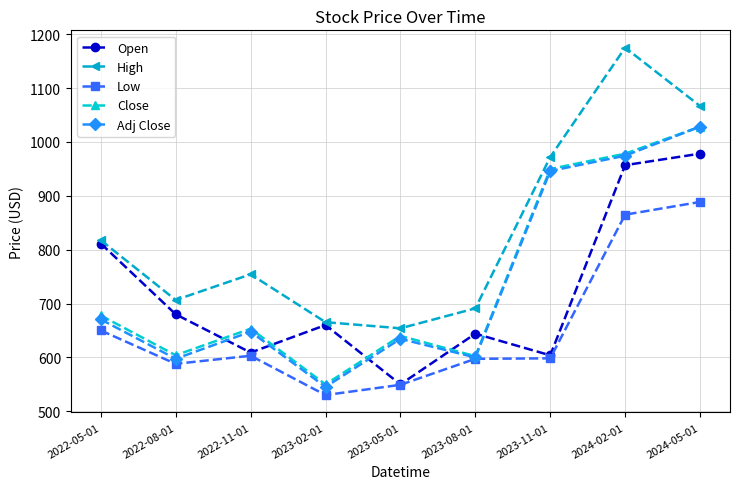

How many interior local valleys does the High series have?

2